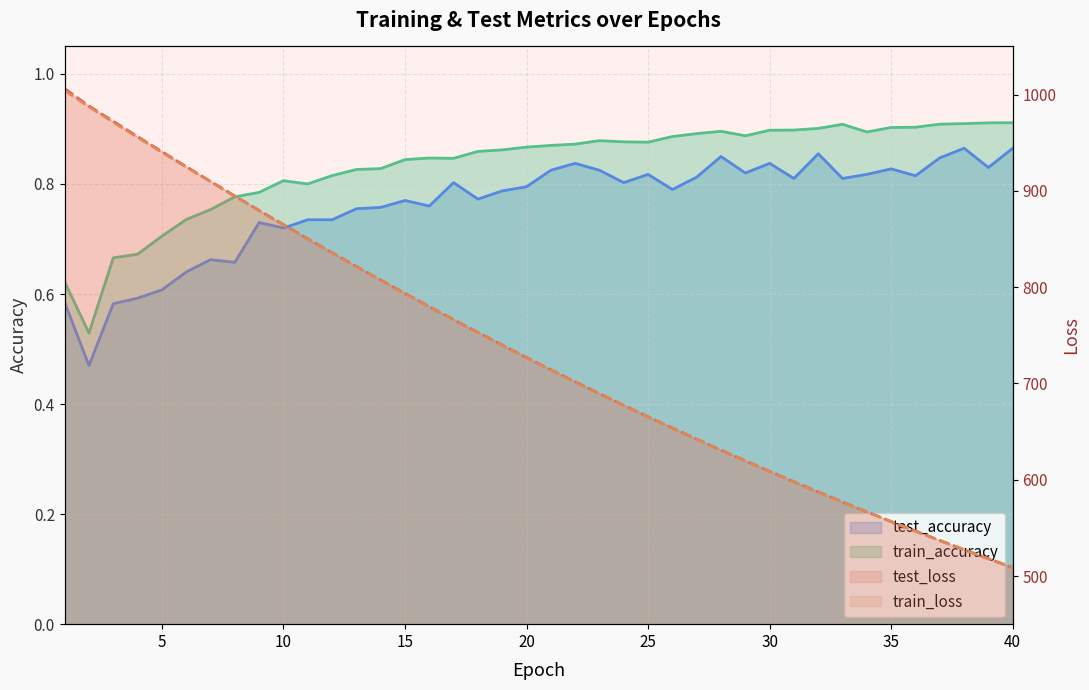

Between 6 and 28, which series saw the biggest shift?

test_loss